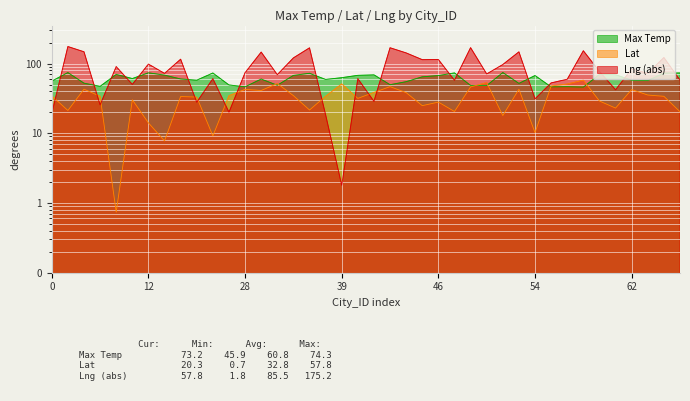

How many data points in Max Temp are less than 60?

19